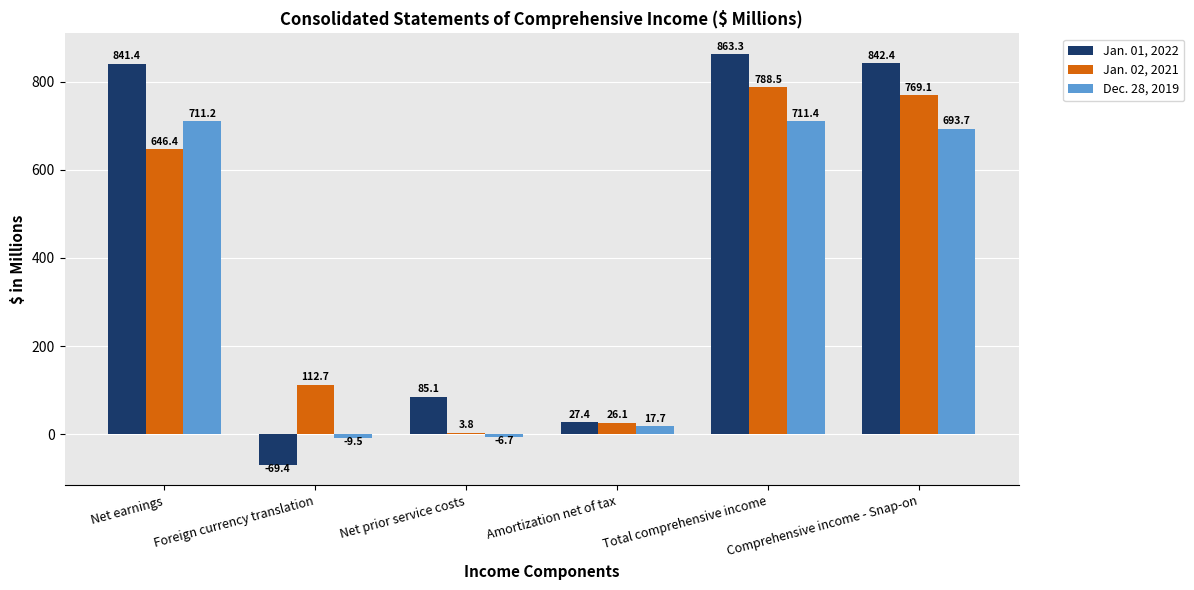

At how many categories does at least one series exceed 32?

5